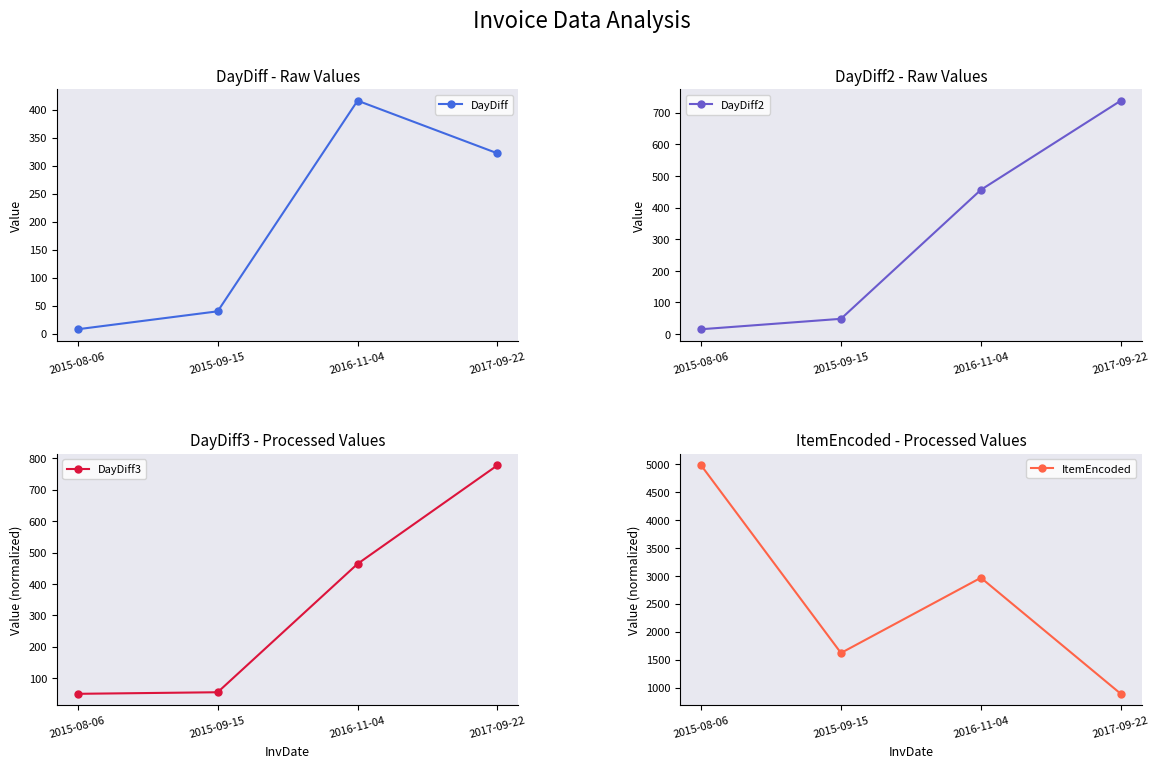

Reading left to right, list all the values displayed in this chart.

DayDiff: 2015-08-06=8	2015-09-15=40	2016-11-04=416	2017-09-22=322
DayDiff2: 2015-08-06=15	2015-09-15=48	2016-11-04=456	2017-09-22=738
DayDiff3: 2015-08-06=50	2015-09-15=55	2016-11-04=464	2017-09-22=778
ItemEncoded: 2015-08-06=4975	2015-09-15=1620	2016-11-04=2964	2017-09-22=890